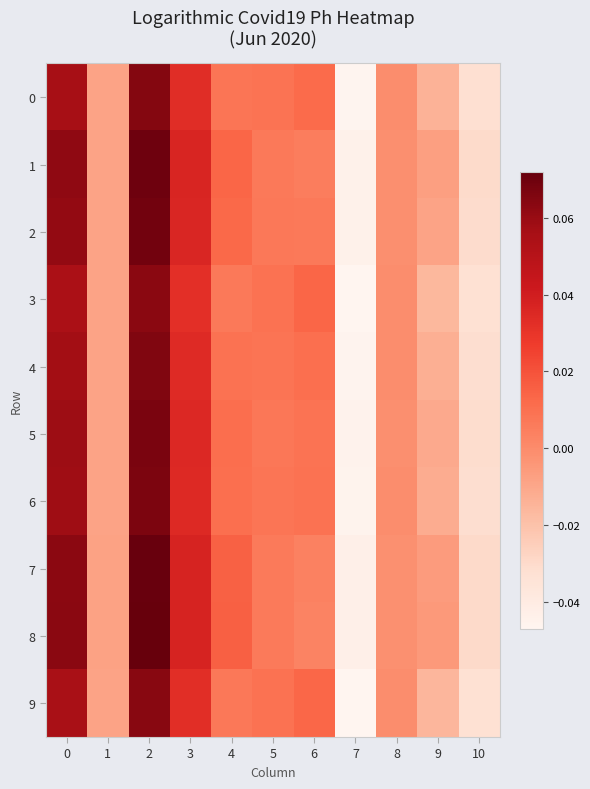

Reading right to left, transcribe all the data shown in this chart.

0: 10=-0.0	9=-0.0	8=-0.0	7=-0.0	6=0.0	5=0.0	4=0.0	3=0.0	2=0.1	1=-0.0	0=0.1
1: 10=-0.0	9=-0.0	8=-0.0	7=-0.0	6=0.0	5=0.0	4=0.0	3=0.0	2=0.1	1=-0.0	0=0.1
2: 10=-0.0	9=-0.0	8=-0.0	7=-0.0	6=0.0	5=0.0	4=0.0	3=0.0	2=0.1	1=-0.0	0=0.1
3: 10=-0.0	9=-0.0	8=-0.0	7=-0.0	6=0.0	5=0.0	4=0.0	3=0.0	2=0.1	1=-0.0	0=0.1
4: 10=-0.0	9=-0.0	8=-0.0	7=-0.0	6=0.0	5=0.0	4=0.0	3=0.0	2=0.1	1=-0.0	0=0.1
5: 10=-0.0	9=-0.0	8=-0.0	7=-0.0	6=0.0	5=0.0	4=0.0	3=0.0	2=0.1	1=-0.0	0=0.1
6: 10=-0.0	9=-0.0	8=-0.0	7=-0.0	6=0.0	5=0.0	4=0.0	3=0.0	2=0.1	1=-0.0	0=0.1
7: 10=-0.0	9=-0.0	8=-0.0	7=-0.0	6=0.0	5=0.0	4=0.0	3=0.0	2=0.1	1=-0.0	0=0.1
8: 10=-0.0	9=-0.0	8=-0.0	7=-0.0	6=0.0	5=0.0	4=0.0	3=0.0	2=0.1	1=-0.0	0=0.1
9: 10=-0.0	9=-0.0	8=-0.0	7=-0.0	6=0.0	5=0.0	4=0.0	3=0.0	2=0.1	1=-0.0	0=0.1